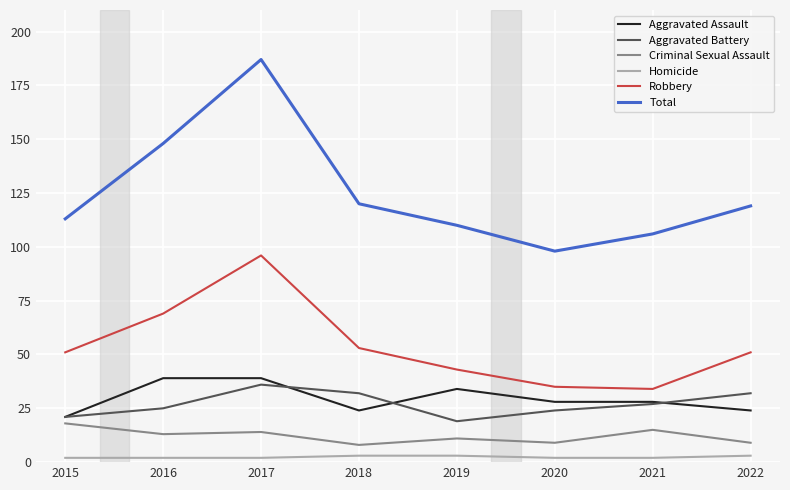

The Total series shows 106 at 2021. True or false?

True